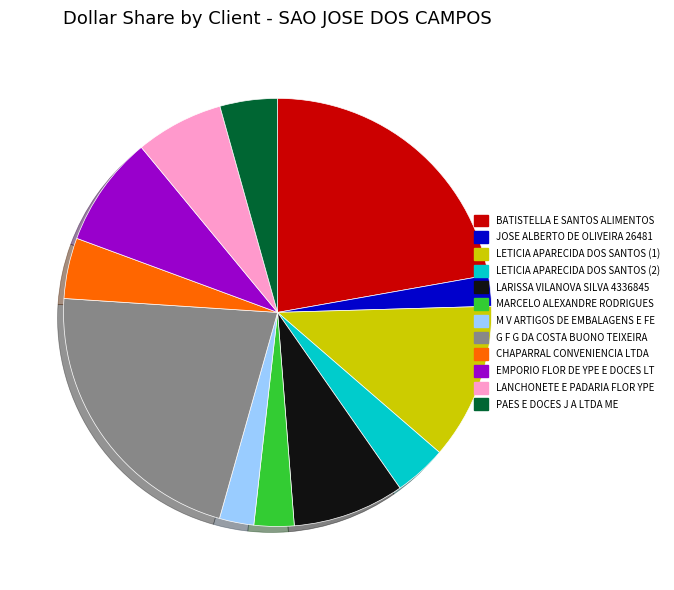

Which category has the biggest portion of the pie?

BATISTELLA E SANTOS ALIMENTOS